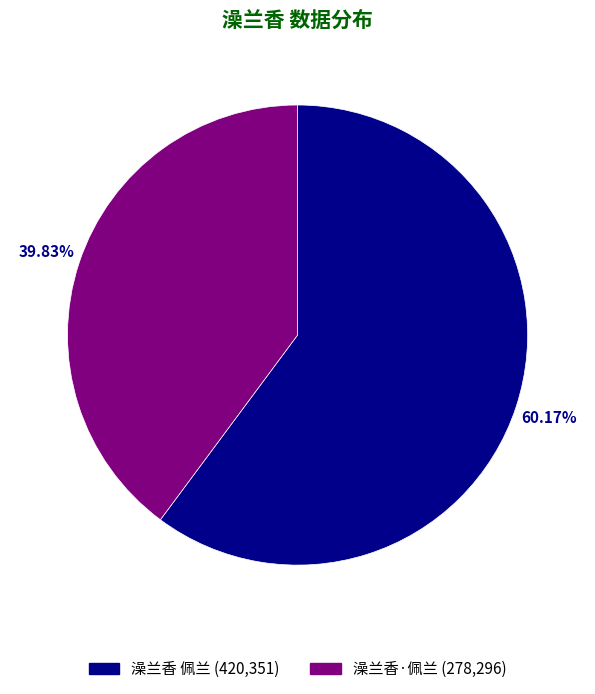

Between 澡兰香 佩兰 and 澡兰香·佩兰, which is larger?

澡兰香 佩兰